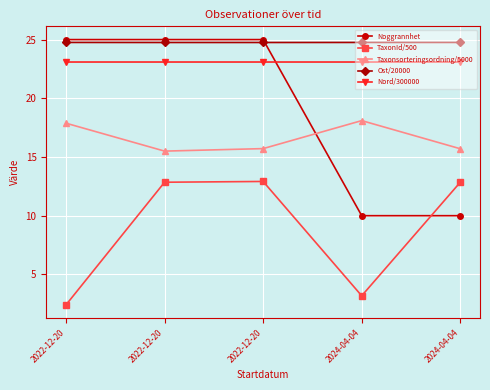

Does the chart have visible grid lines?

Yes